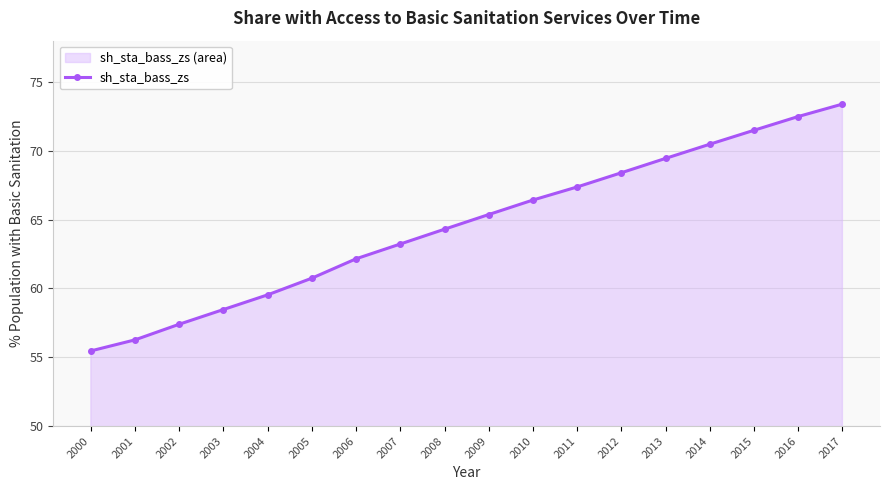

List the labels in order of value, smallest first.

2000, 2001, 2002, 2003, 2004, 2005, 2006, 2007, 2008, 2009, 2010, 2011, 2012, 2013, 2014, 2015, 2016, 2017